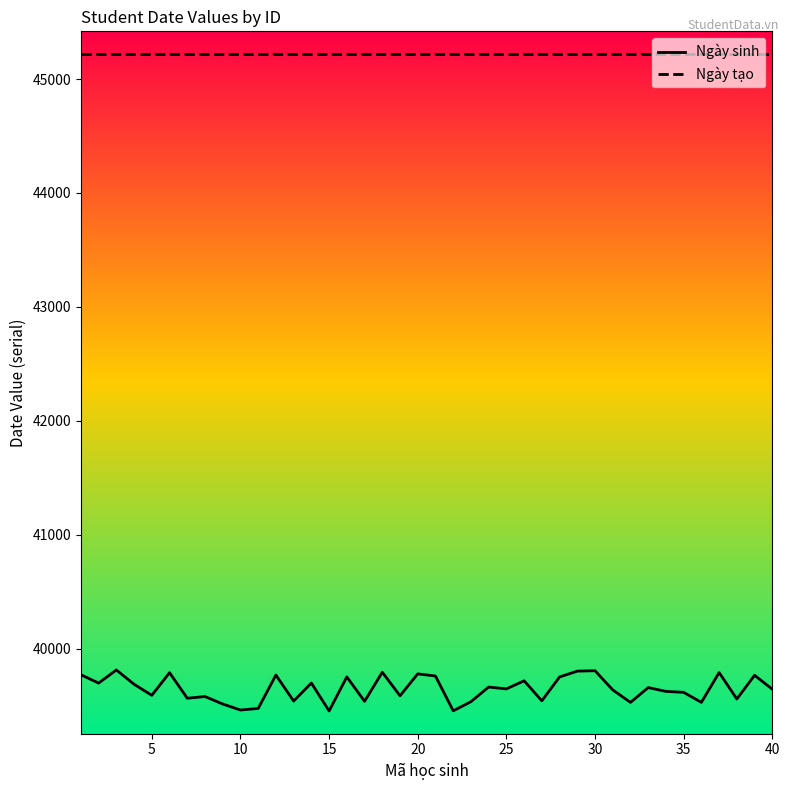

Which series has the largest range (max minus min)?

Ngày sinh